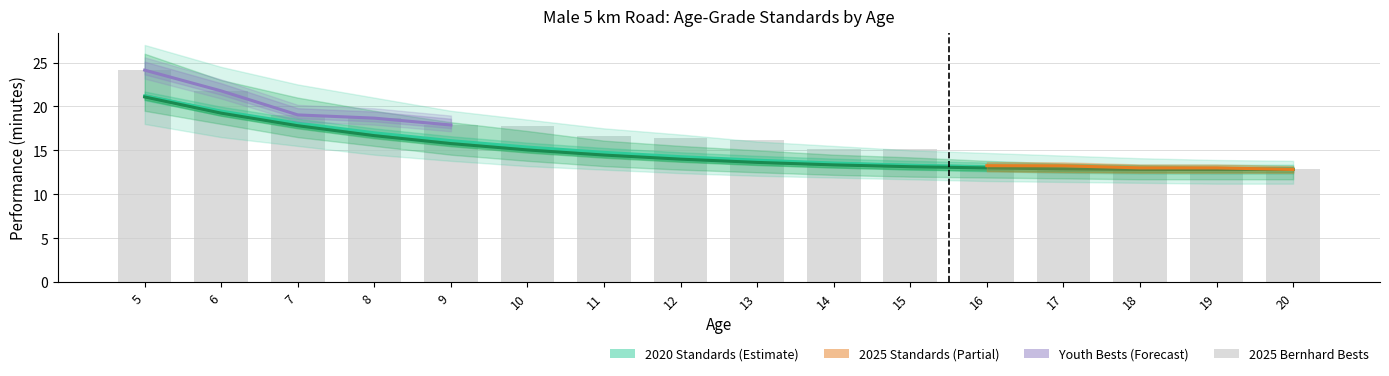

The 2020 Age-Grade Standards series shows 12.9 at 18. True or false?

True